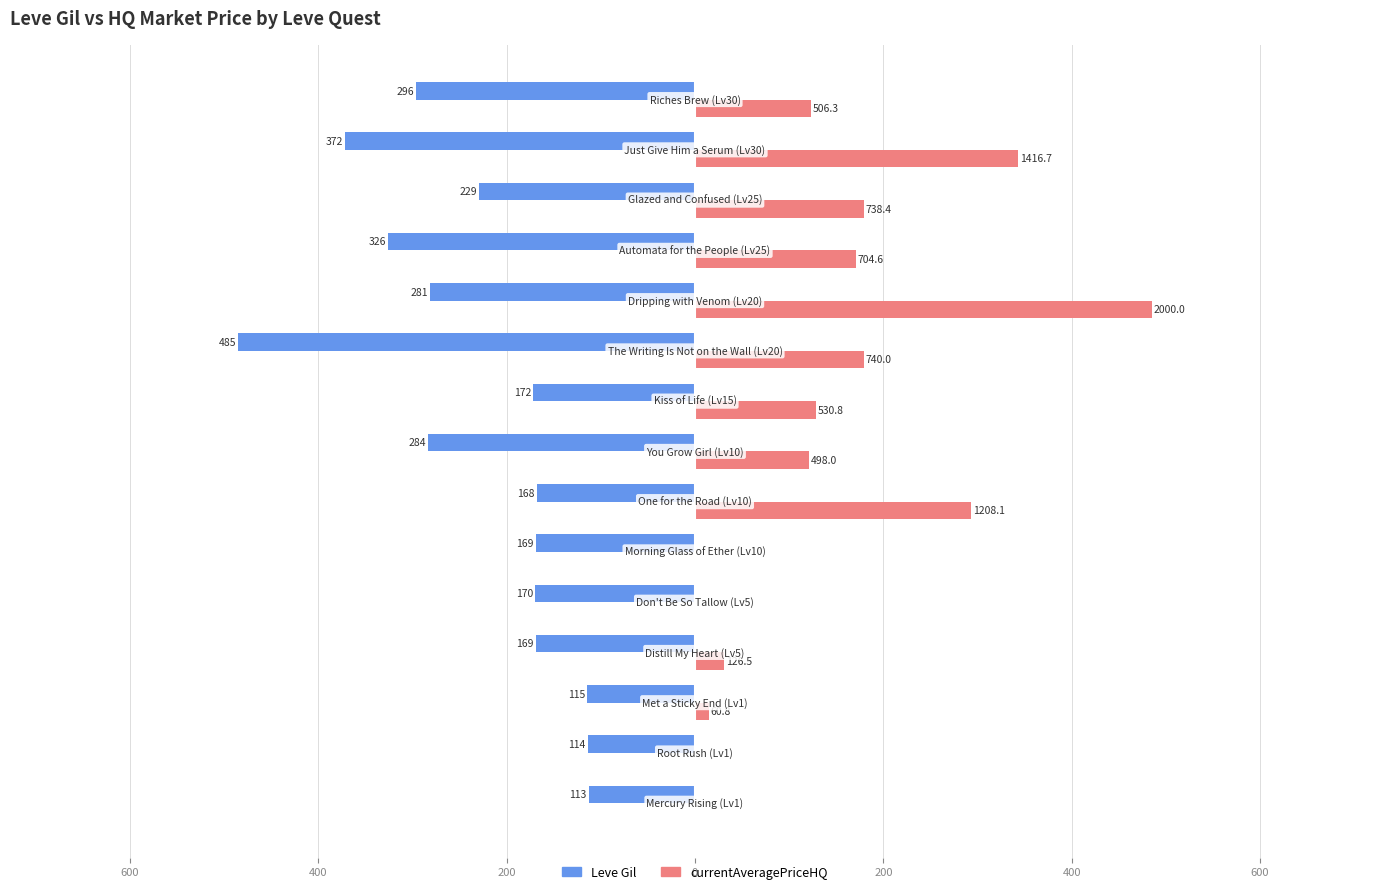

What are all the series names shown in the legend?

Leve Gil, currentAveragePriceHQ